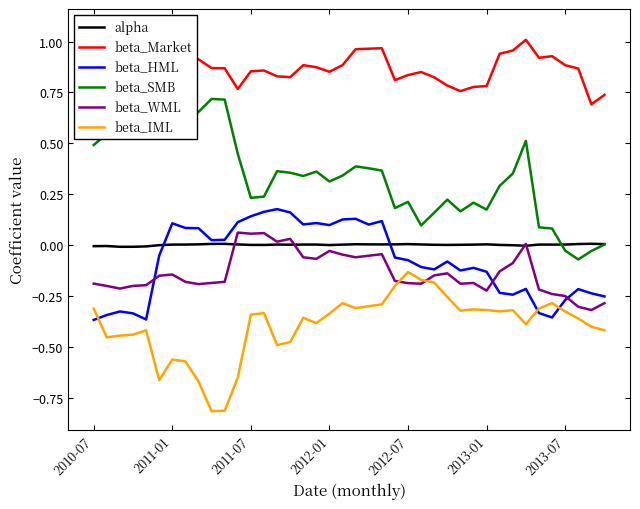

Which series ends up on top after the final intersection of beta_IML and beta_HML?

beta_HML